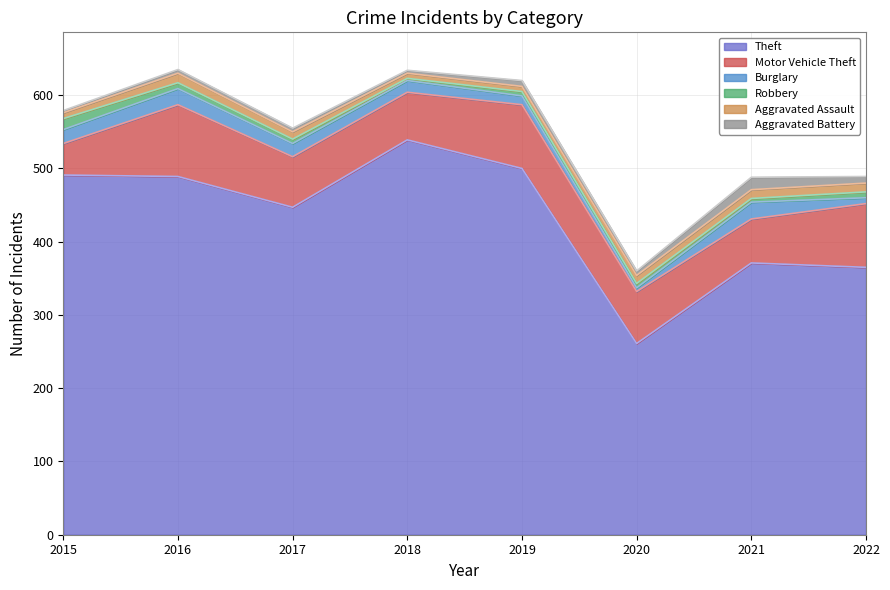

The Robbery series shows 15 at 2015. True or false?

True